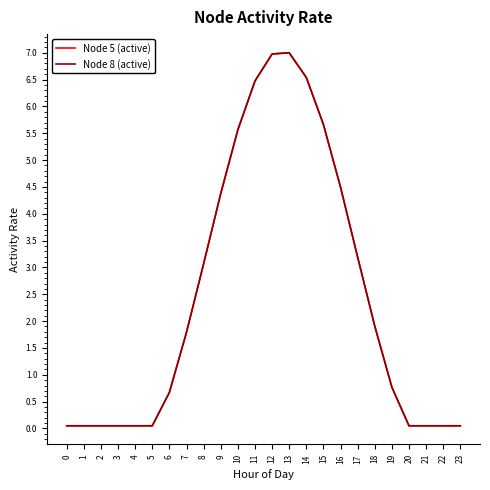

Is it true that Node 5 (active) equals 1.7 at 8?

False